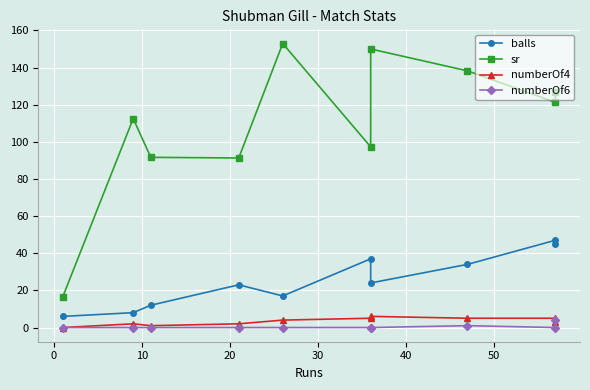

What is the difference between the second highest and minimum values in the balls series?

39.0